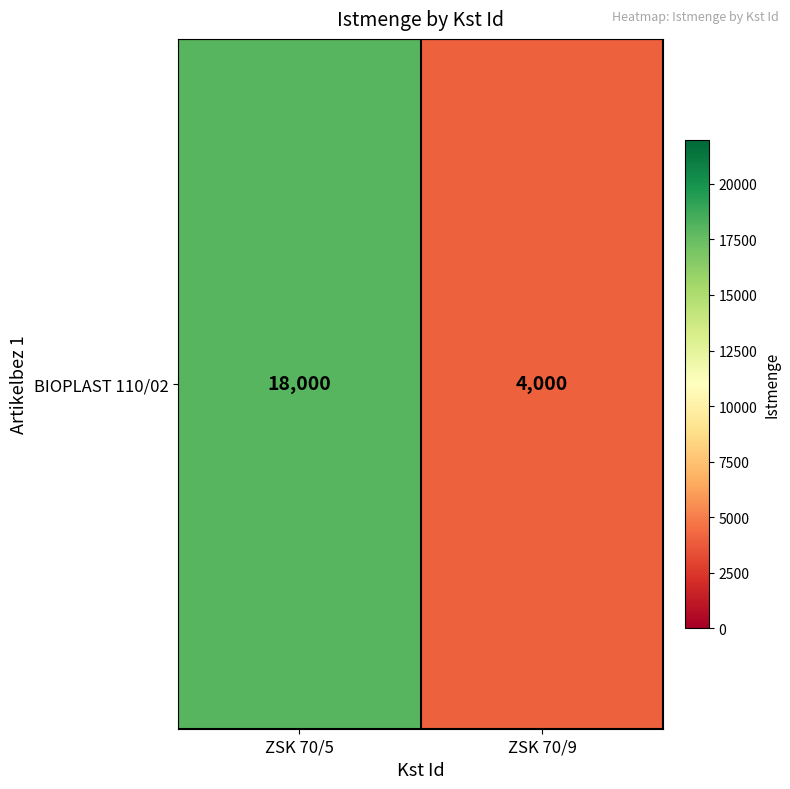

What is the sum of the values at ZSK 70/9 and ZSK 70/5?

22000